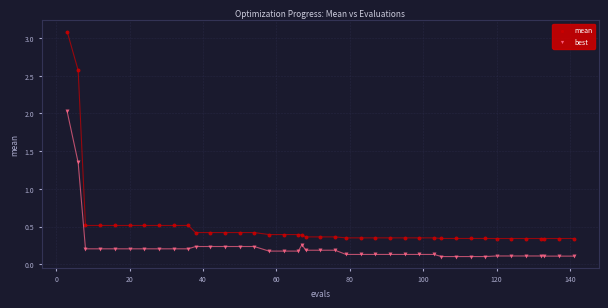

What is the X range (max minus min) for the scatter plot?

138.0